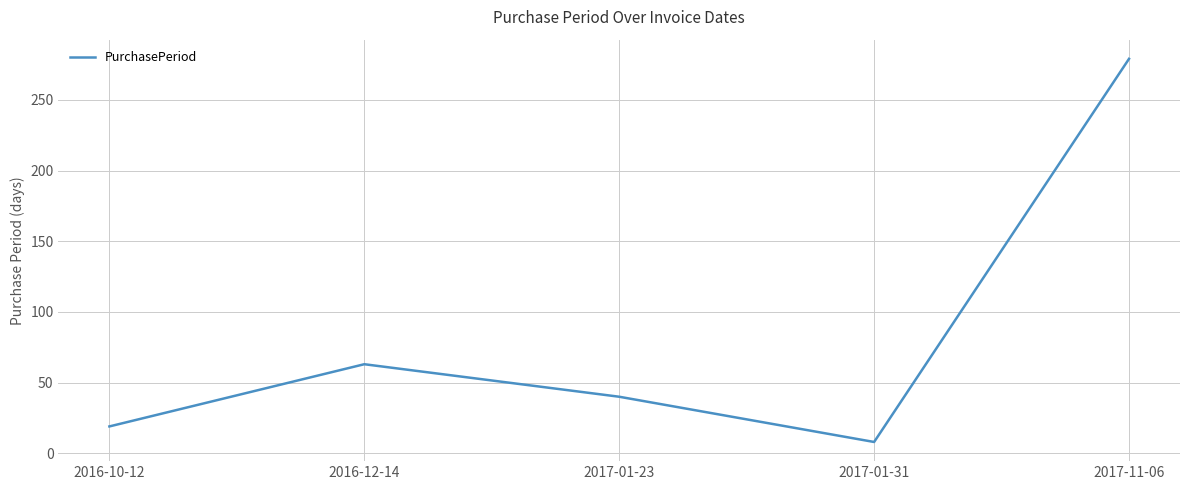

Where is the first local minimum?

2017-01-31